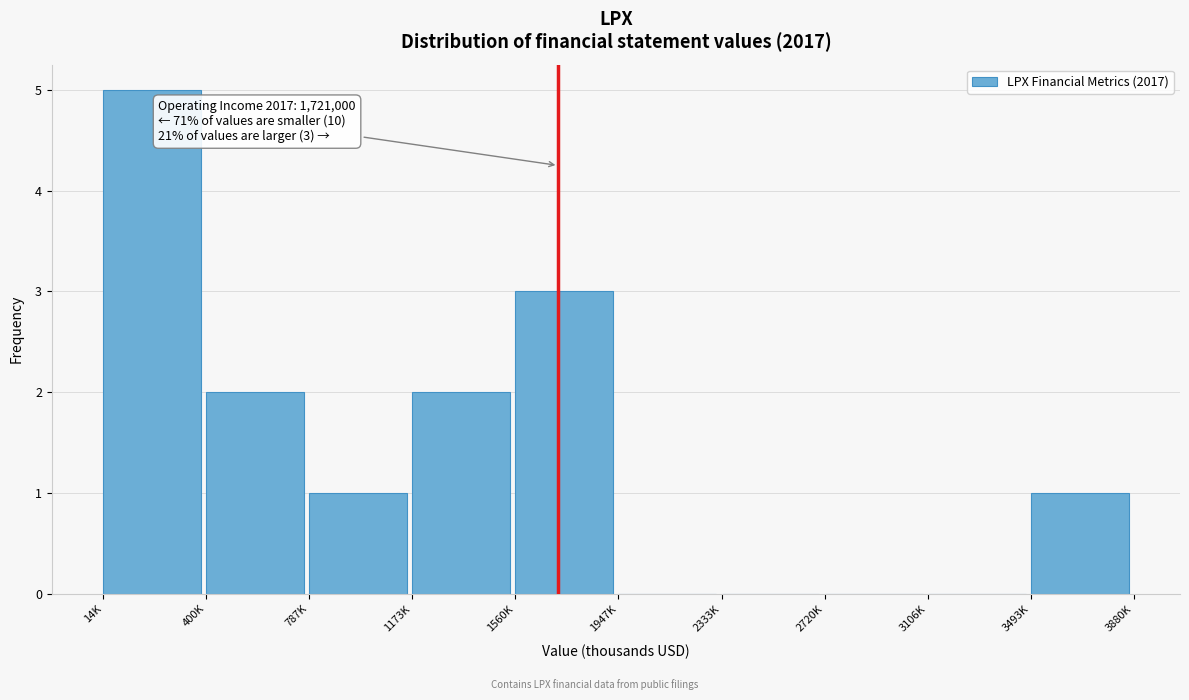

Reading left to right, transcribe all the data shown in this chart.

14K=5	400K=2	787K=1	1173K=2	1560K=3	1947K=0	2333K=0	2720K=0	3106K=0	3493K=1